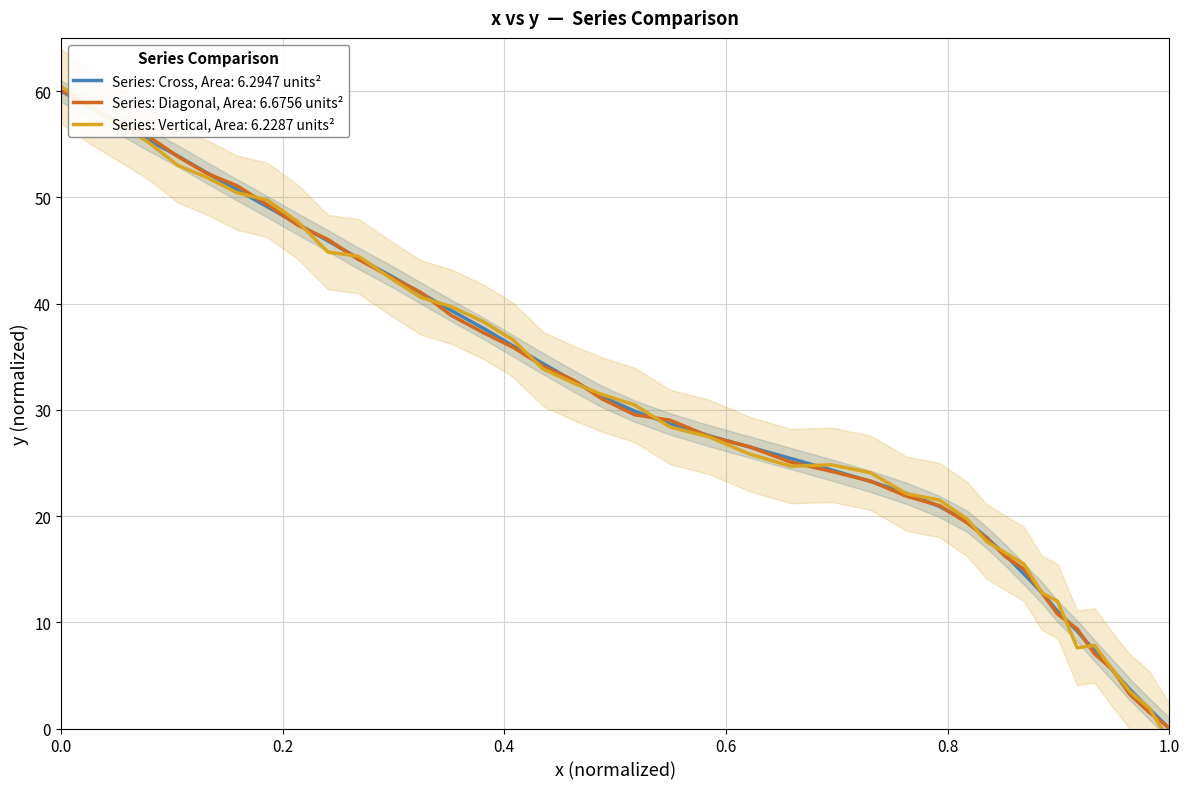

Reading left to right, what are all the values shown in this chart?

60.0	58.5	57.0	55.4	53.9	52.3	50.7	49.1	47.5	45.9	44.3	42.6	41.0	39.3	37.7	36.0	34.3	32.7	31.2	29.9	28.7	27.6	26.5	25.4	24.3	23.3	22.1	20.9	19.5	18.0	16.3	14.6	12.8	11.0	9.2	7.3	5.5	3.7	1.8	0.0